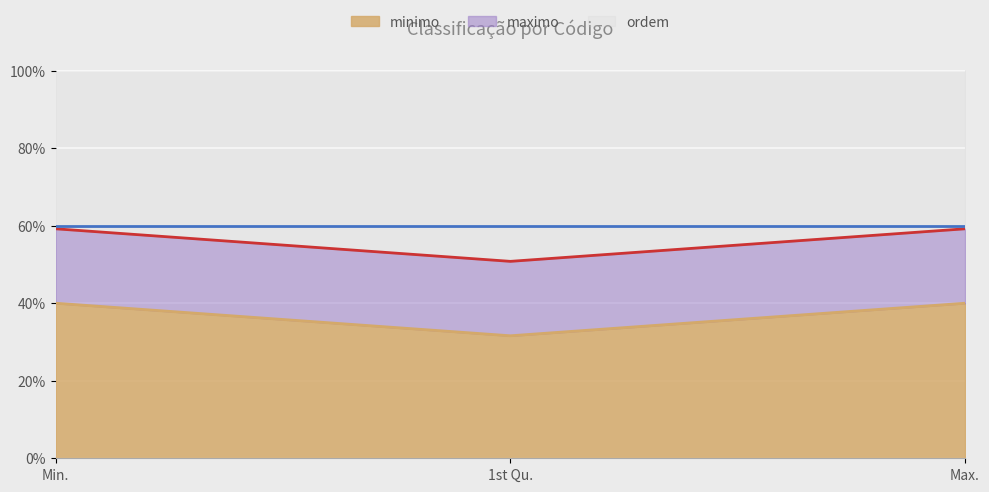

Is it true that maximo_line equals 0.5 at 1st Qu.?

True